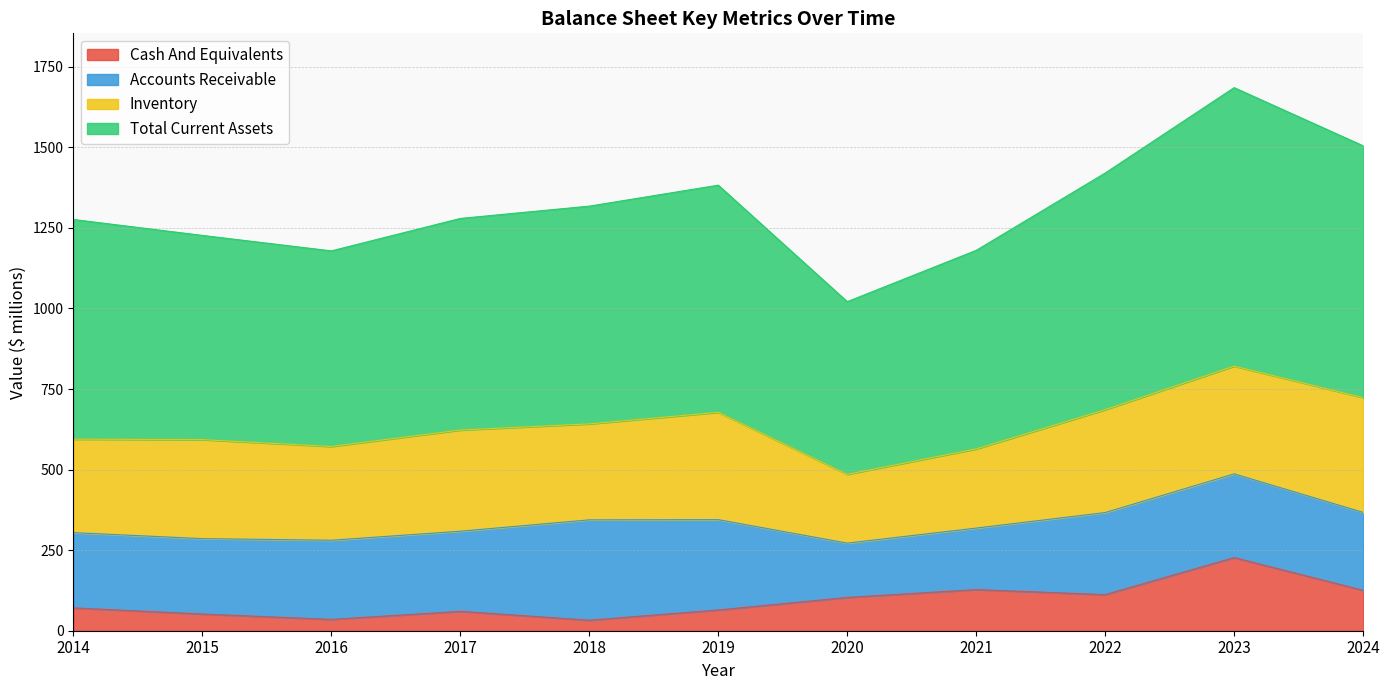

Which series has the largest total across all categories?

Total Current Assets